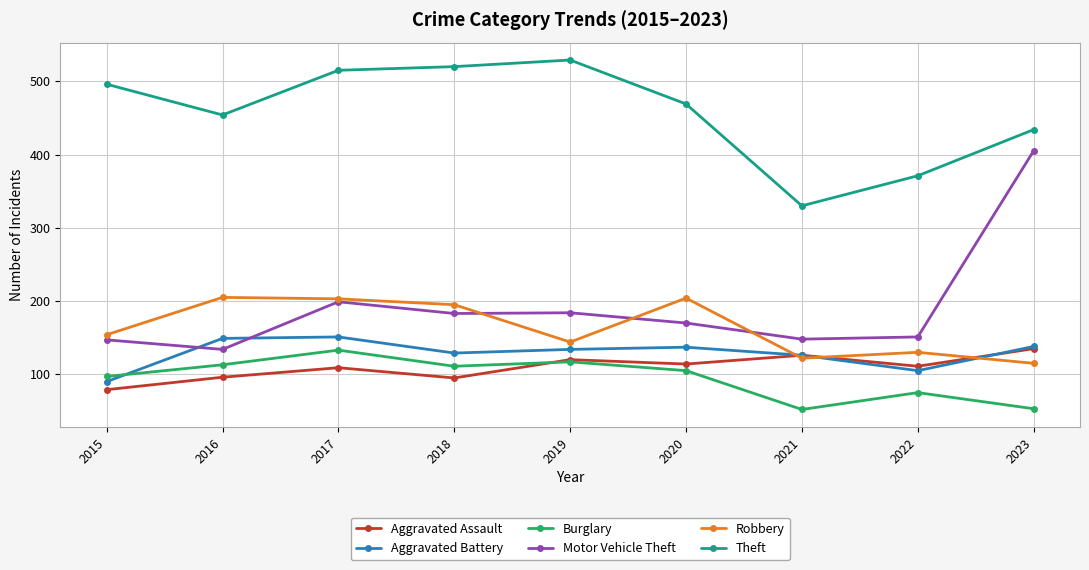

At which category is the sum across all series the highest?

2017